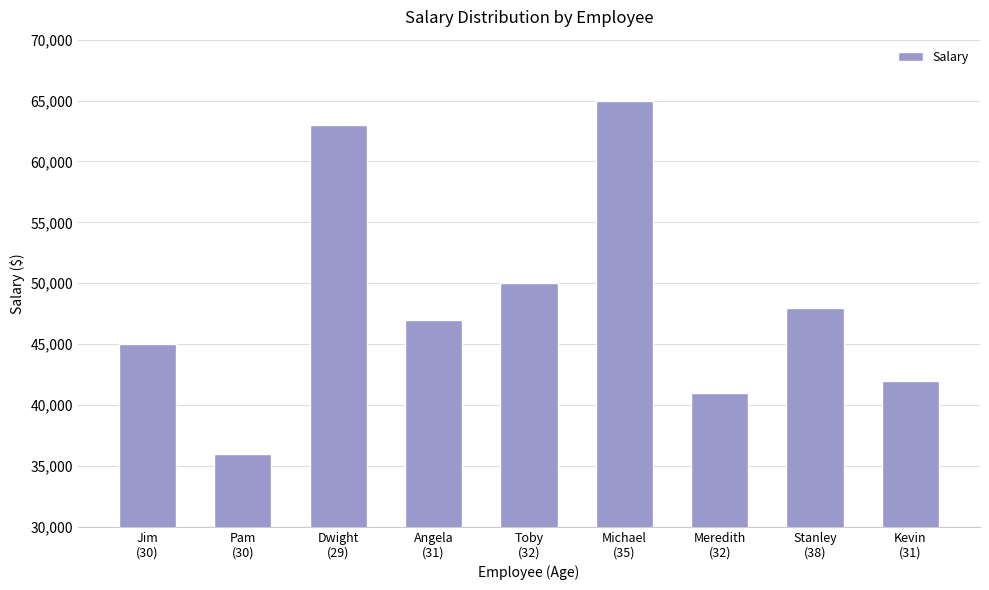

The chart shows a value of 16662 at Kevin
(31). True or false?

False